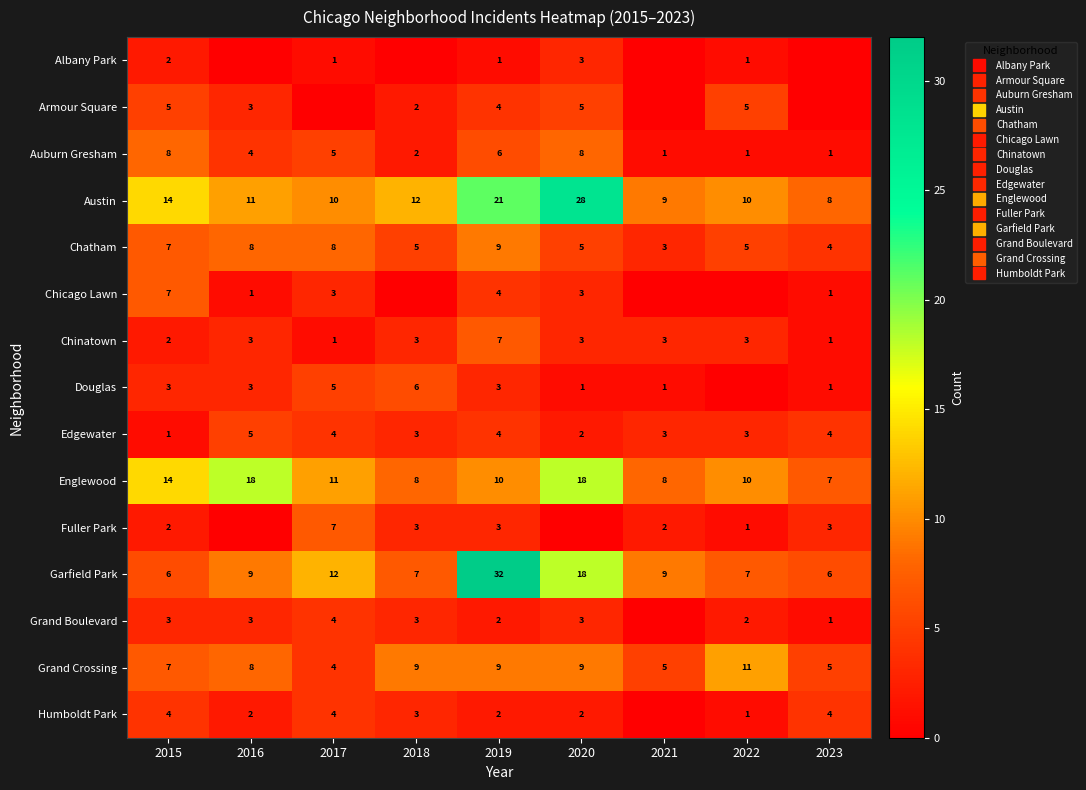

What is the total value across all series at 2020?

108